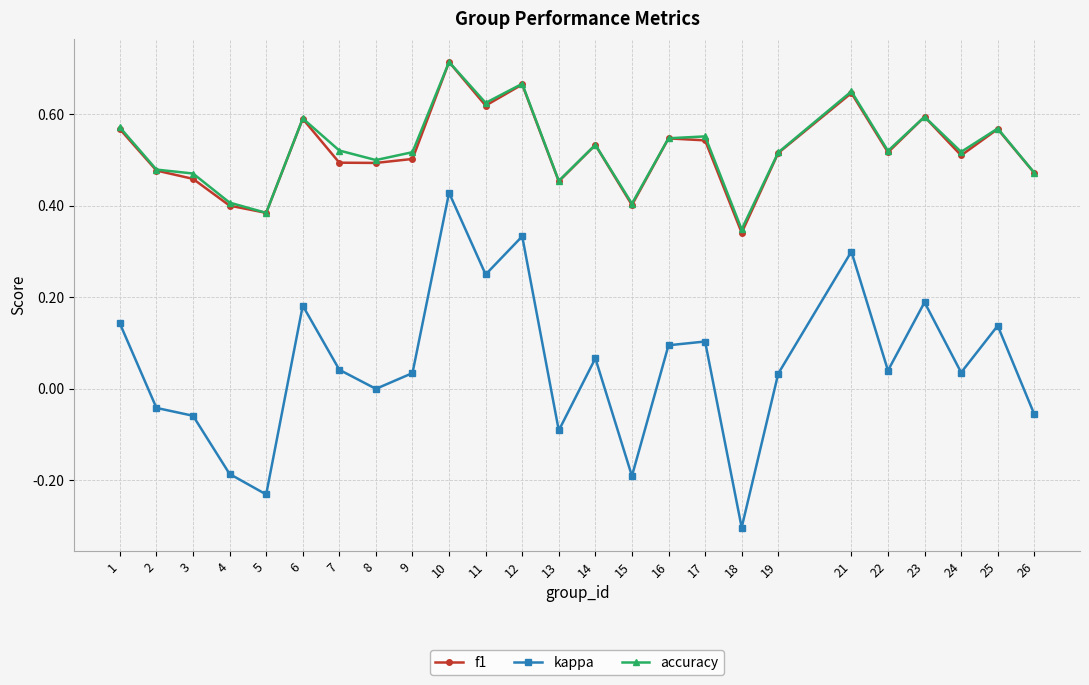

What is the smallest value displayed?

-0.3